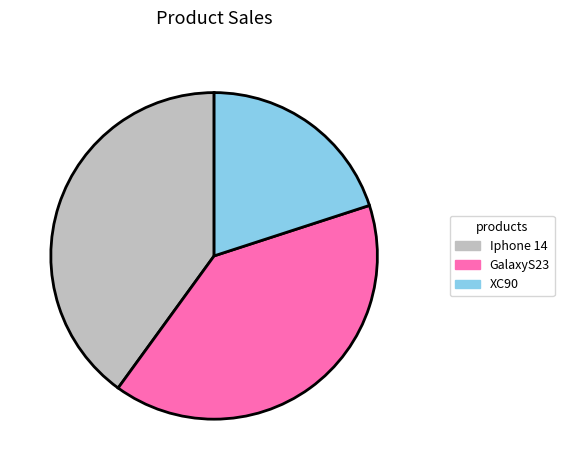

Which category has the smallest portion of the pie?

XC90